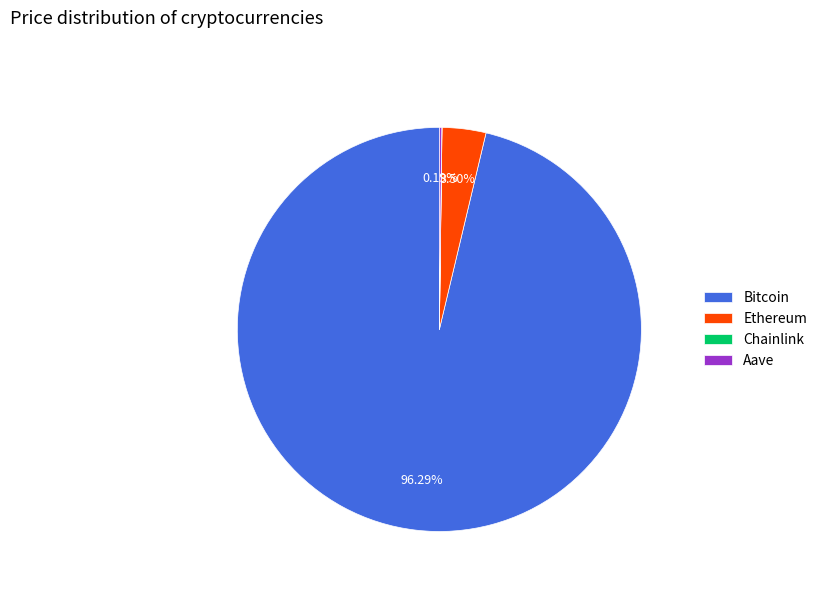

Between Ethereum and Bitcoin, which is larger?

Bitcoin